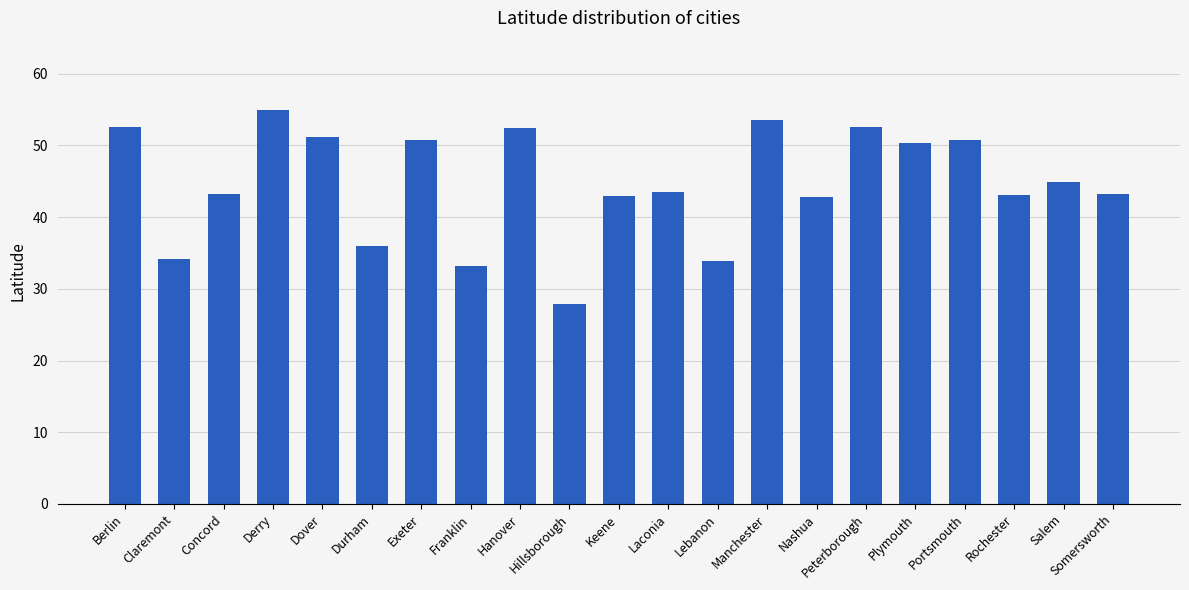

What is the change in value from Dover to Salem?

-6.2